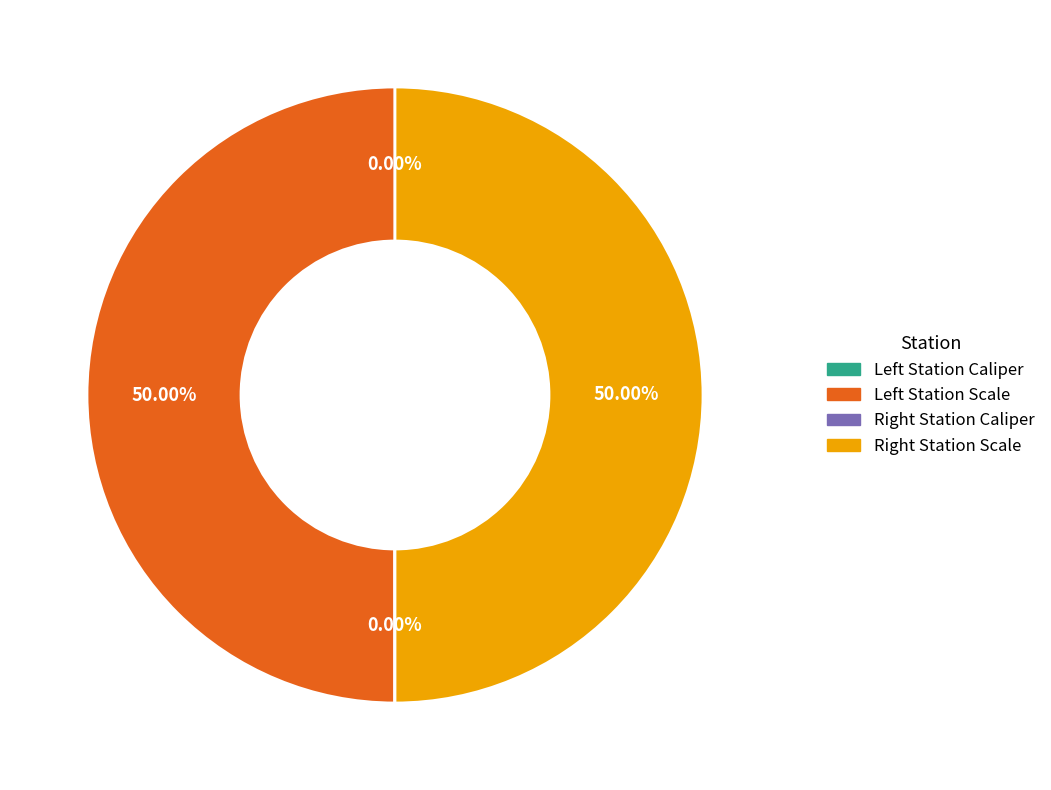

How many slices are in this pie chart?

4